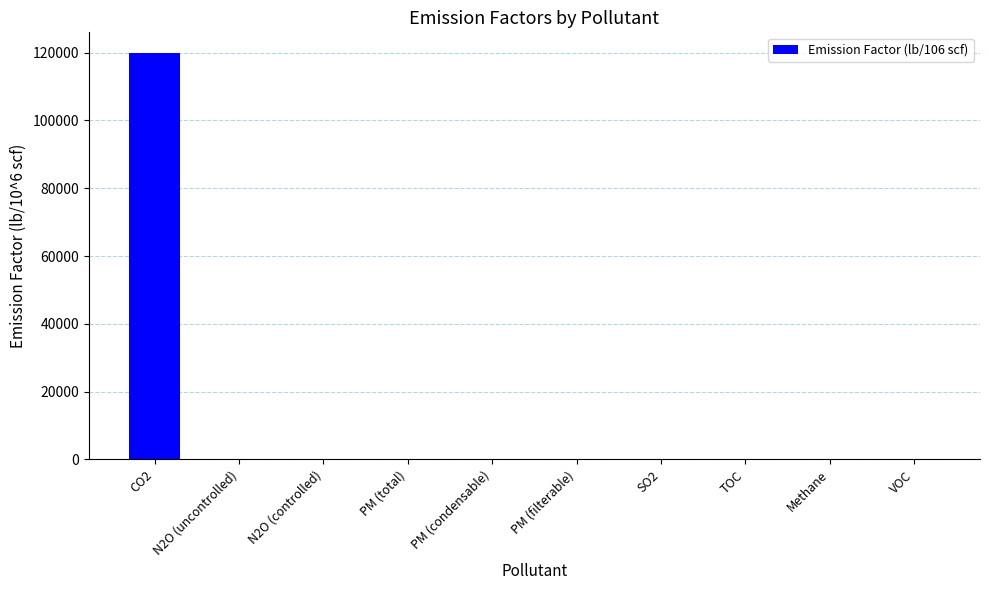

What is the sum of all values?

120037.4